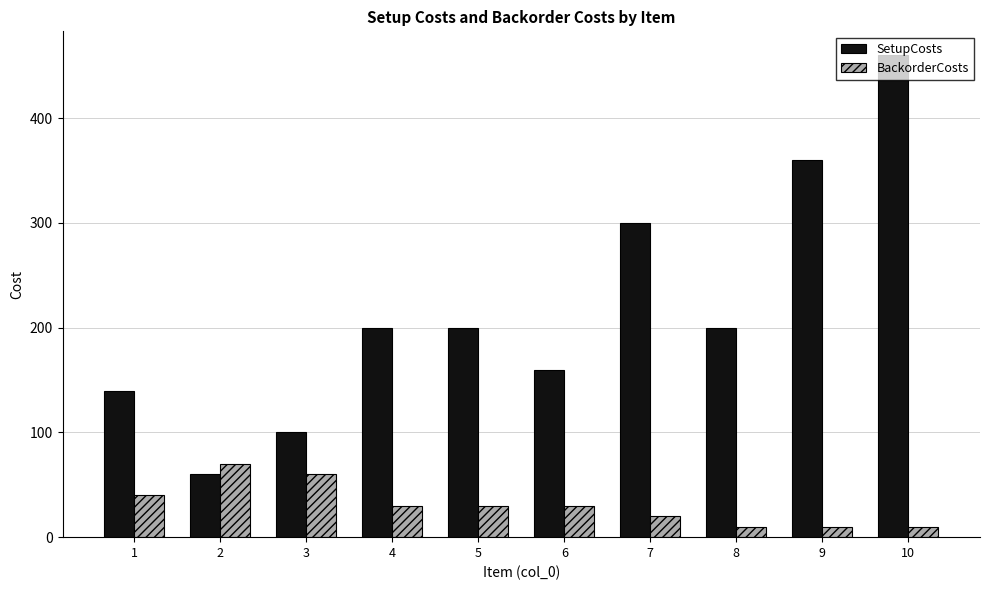

At which category does the chart reach its peak across all series?

10